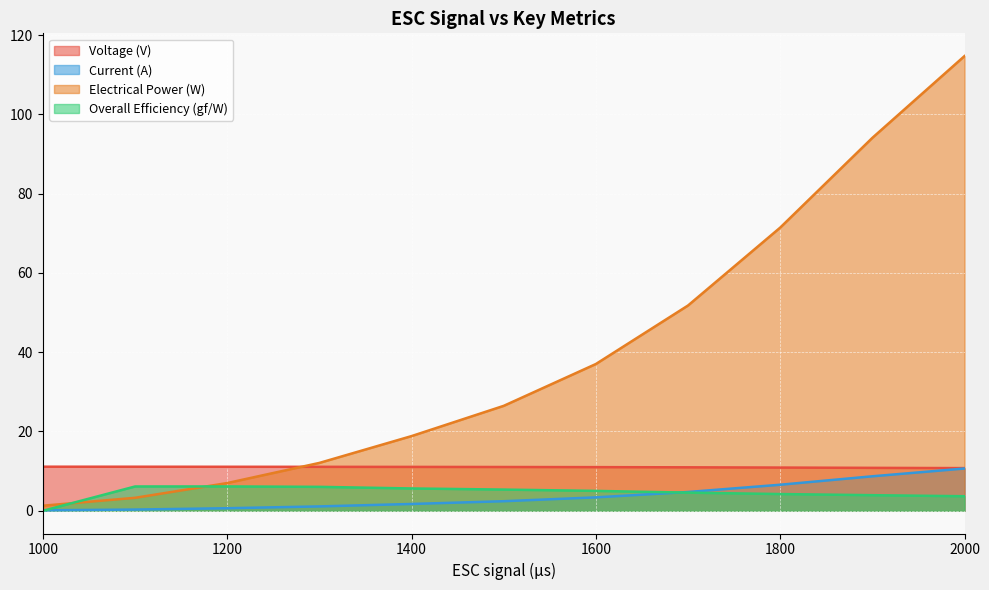

How many data points in Current (A) are above 2?

6